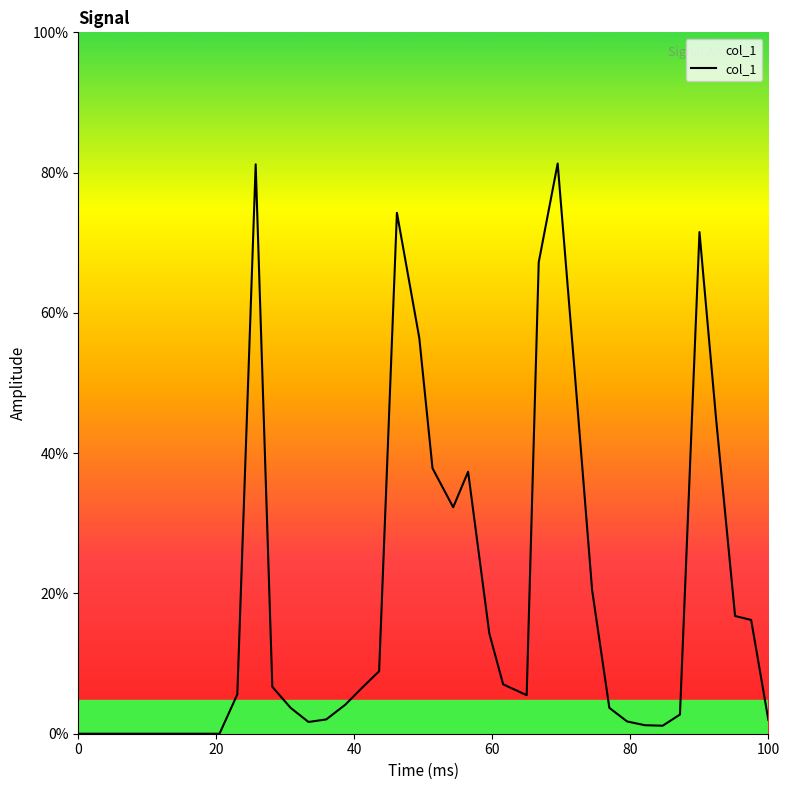

Does the chart display data point markers on the line(s)?

No